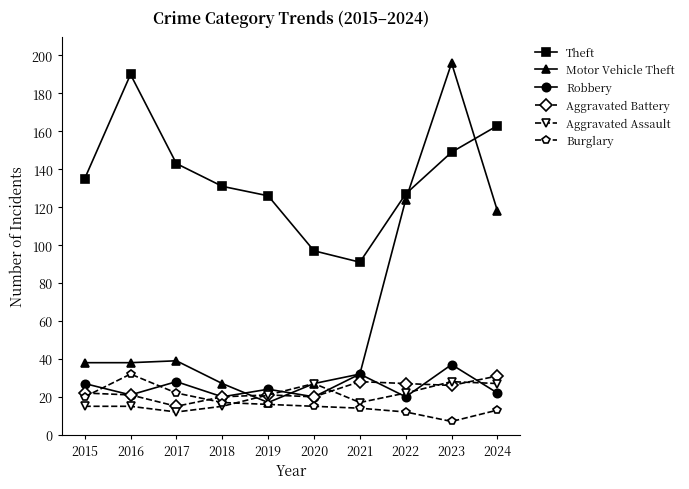

True or false: Aggravated Battery has more than 0 points higher than both neighbors.

True